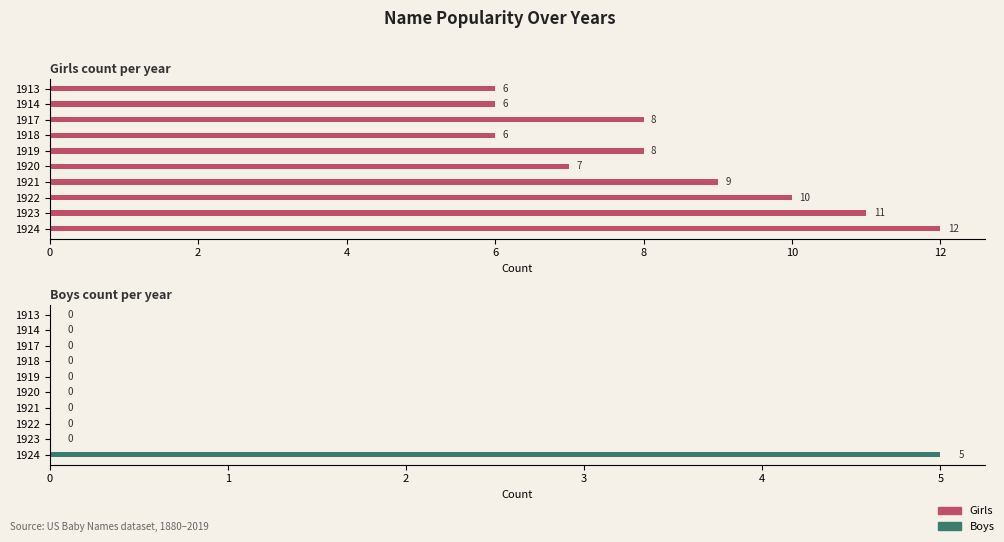

Which series has the largest range (max minus min)?

Girls